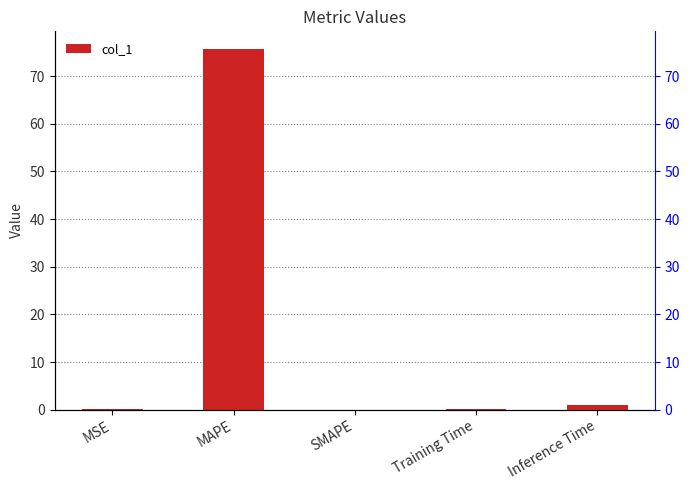

Count the number of data series in this chart.

1